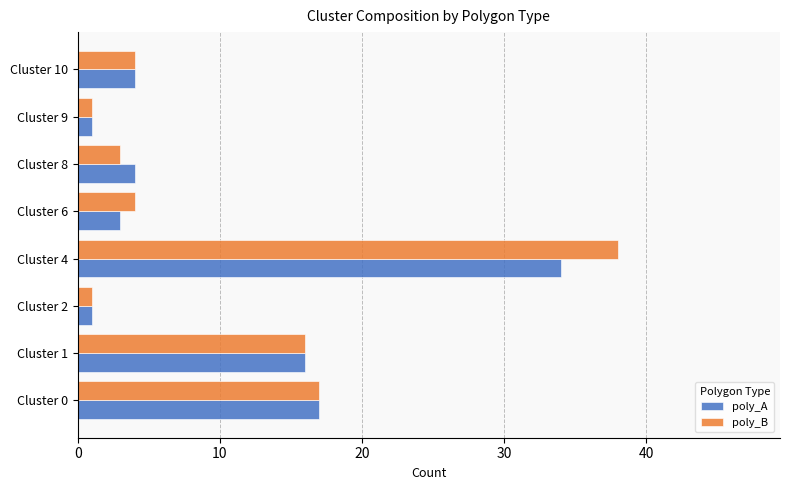

How many data points does each series have?

8